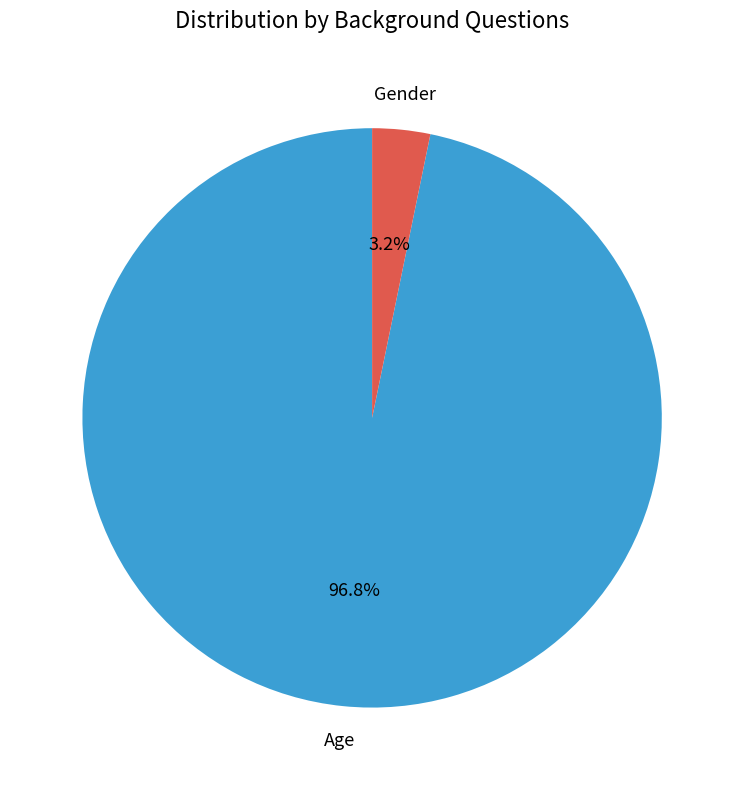

Is there a majority slice in this chart?

Yes